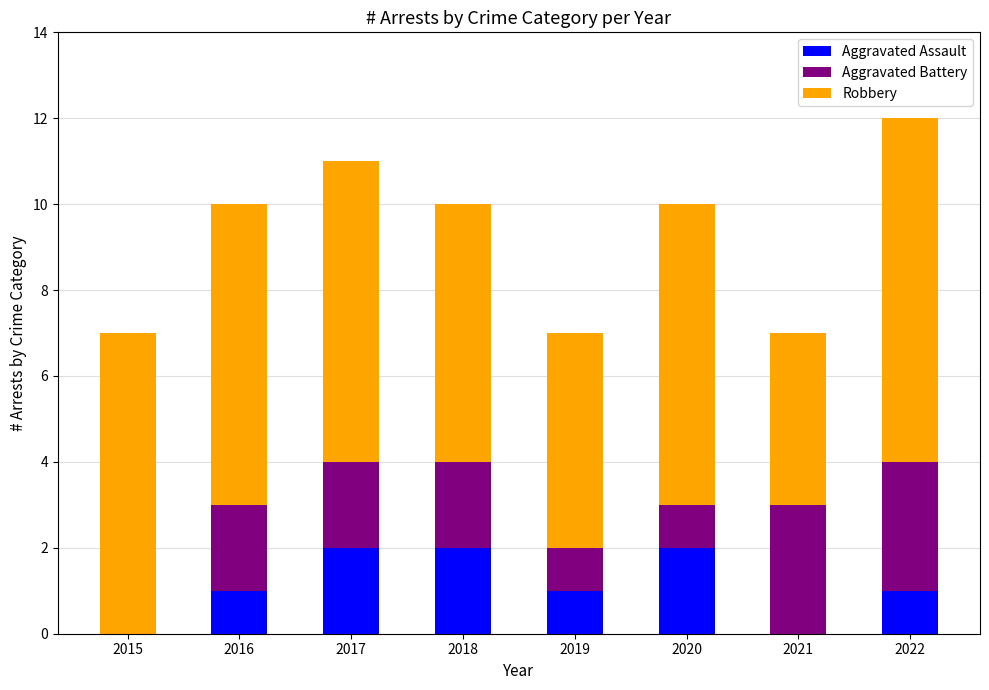

What is the total value across all series at 2017?

11